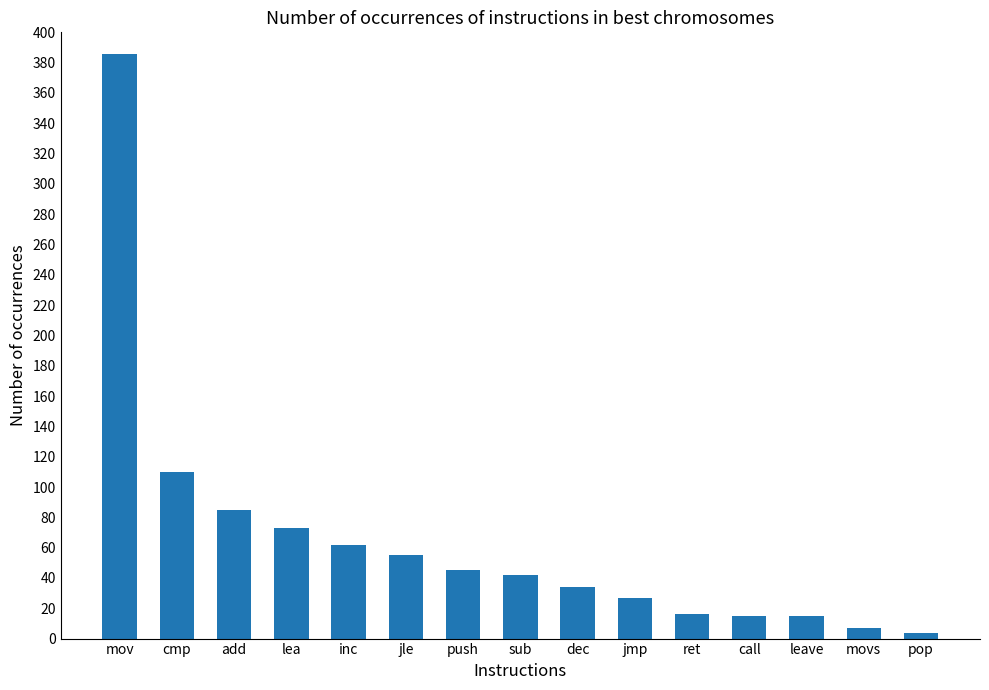

Which category has the highest value across all series?

mov